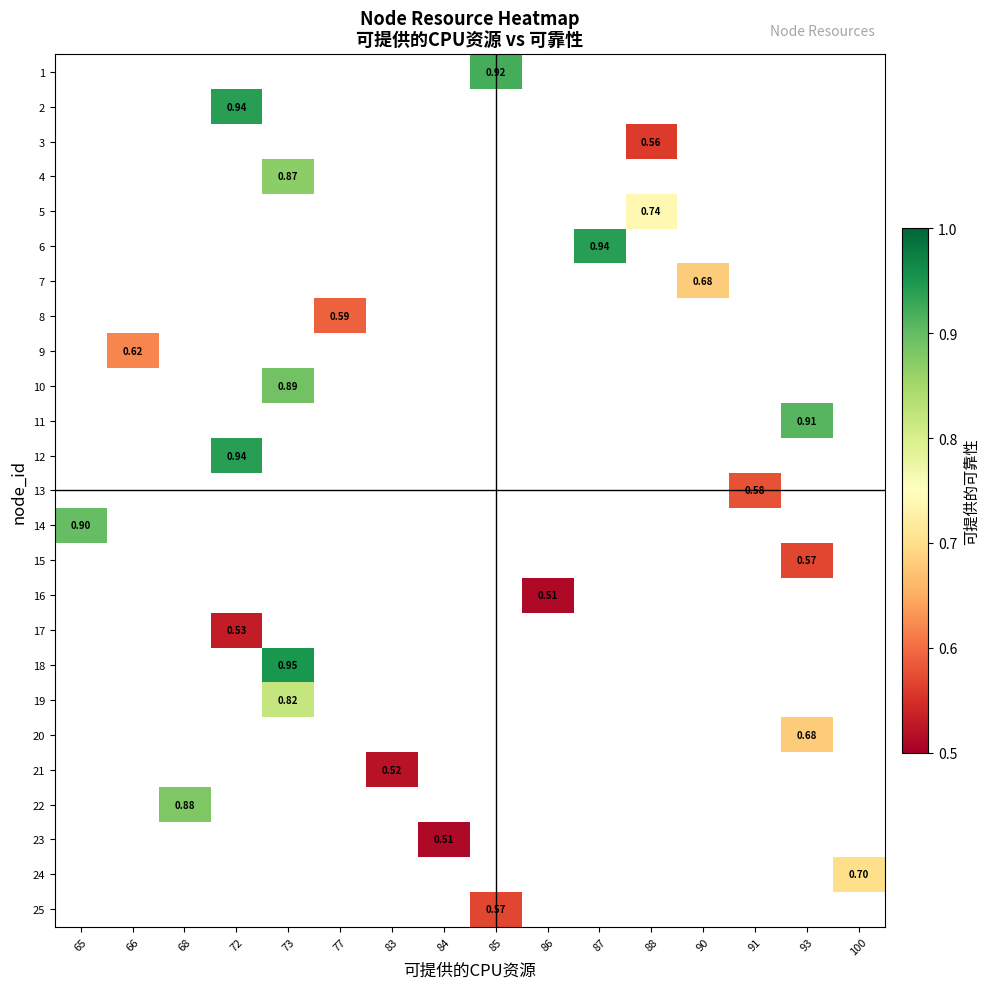

Is the value of 22 at 77 greater than the value of 20 at 91?

No